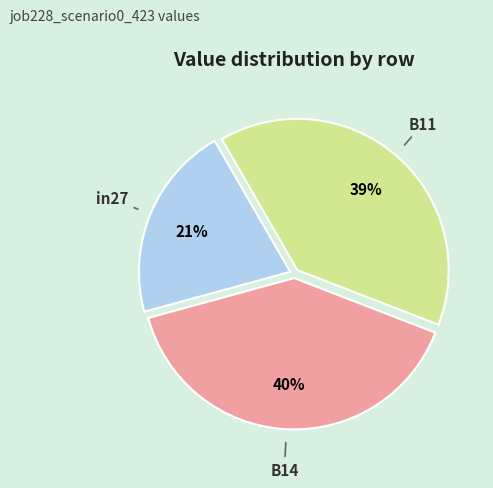

To the nearest percent, what is the difference between the largest and smallest slice percentages?

19%